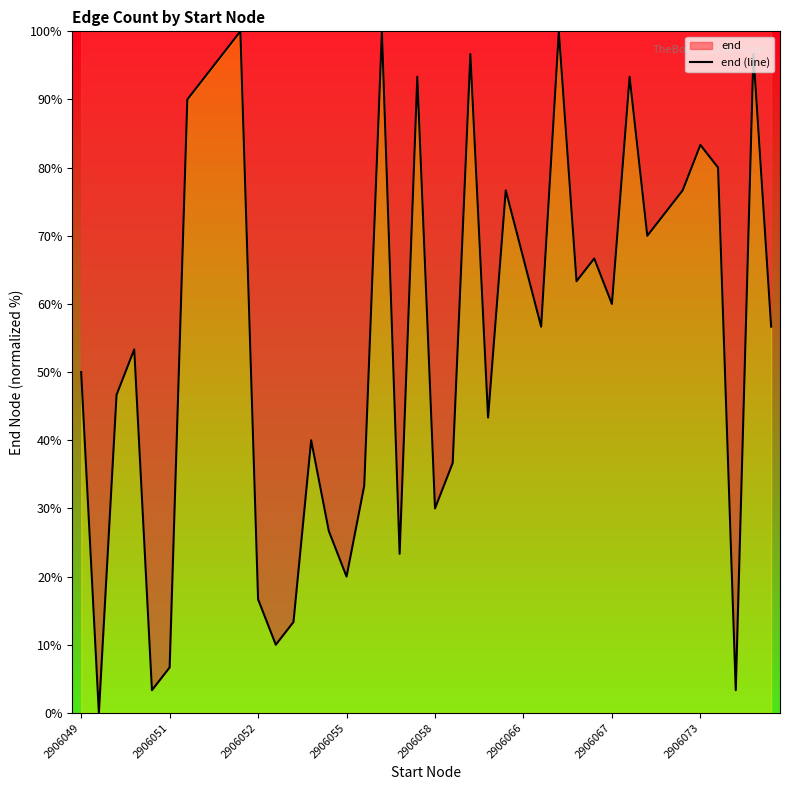

The chart shows a value of 15.3 at 2906049. True or false?

False